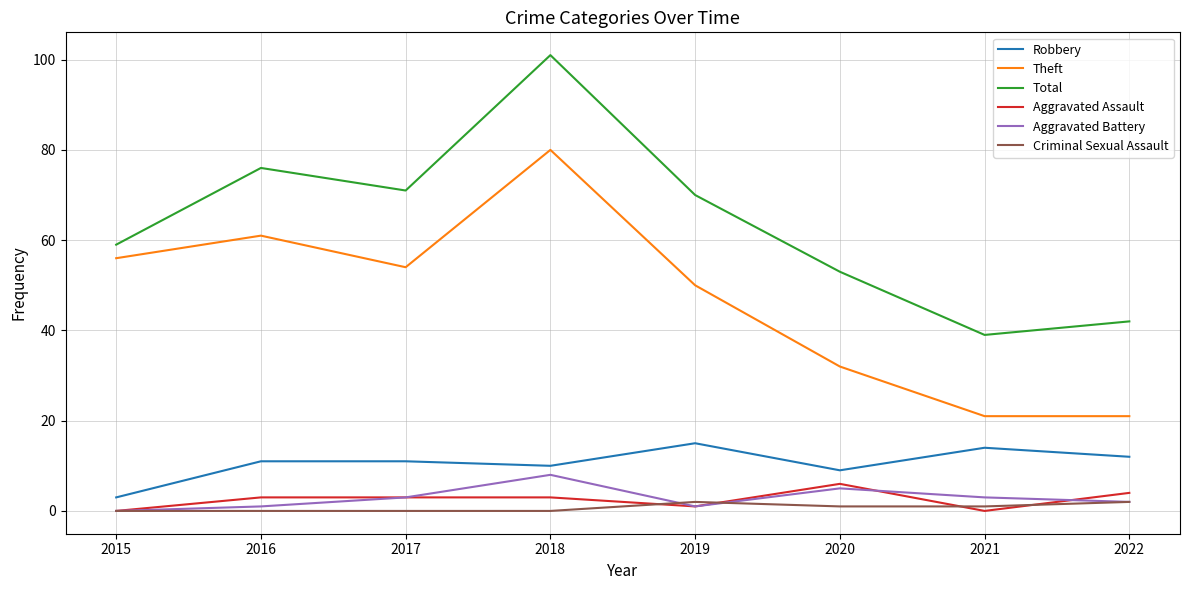

Which series has the largest total across all categories?

Total